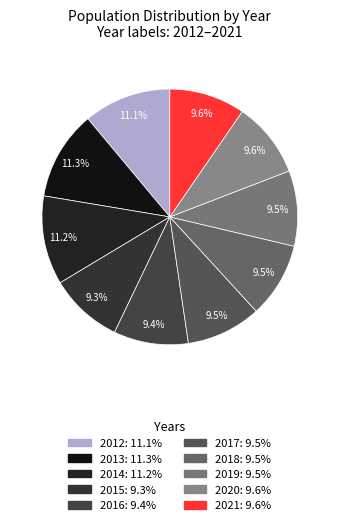

Do 2018 and 2015 together represent more than half of the pie?

No